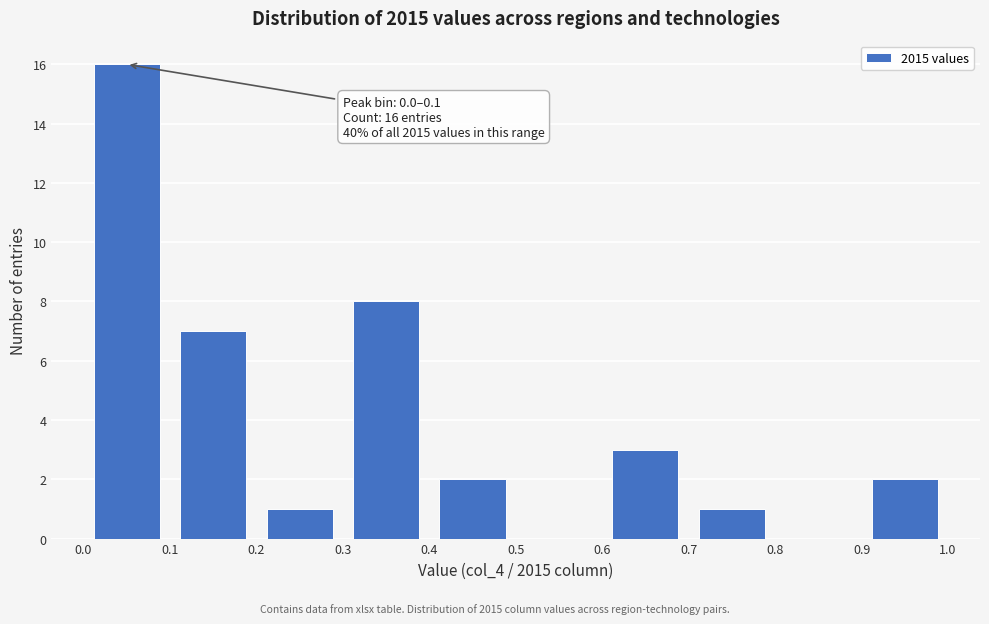

Which range on the x-axis has the tallest bar?

0.0 to 0.1